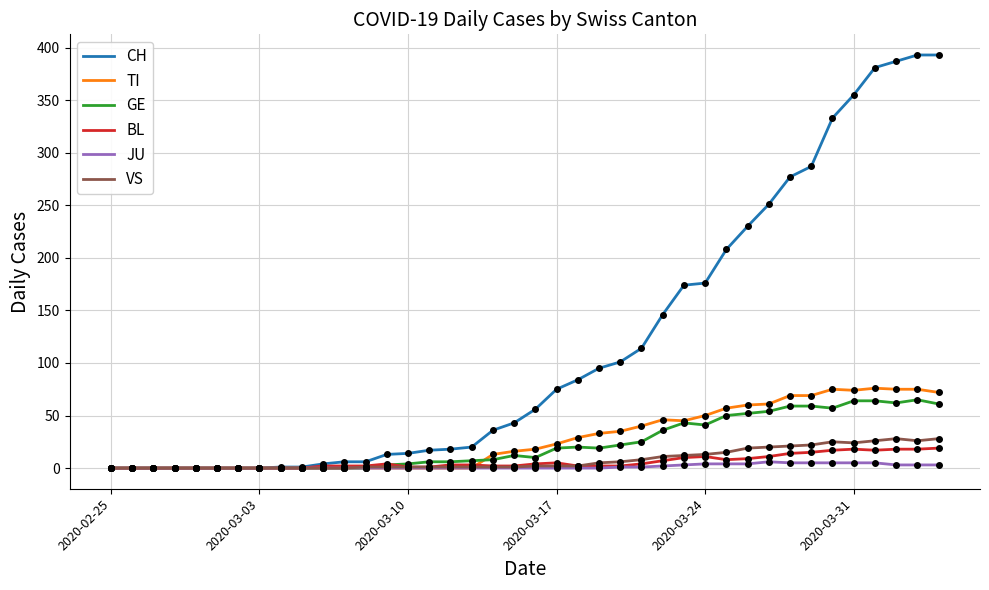

What is the highest value of the CH series?

393